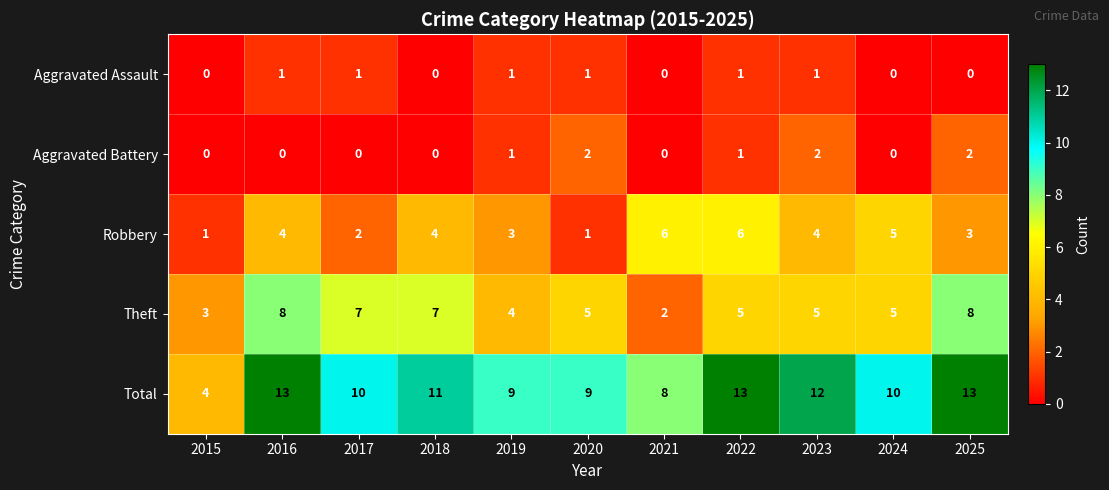

What is the total value across all series at 2018?

22